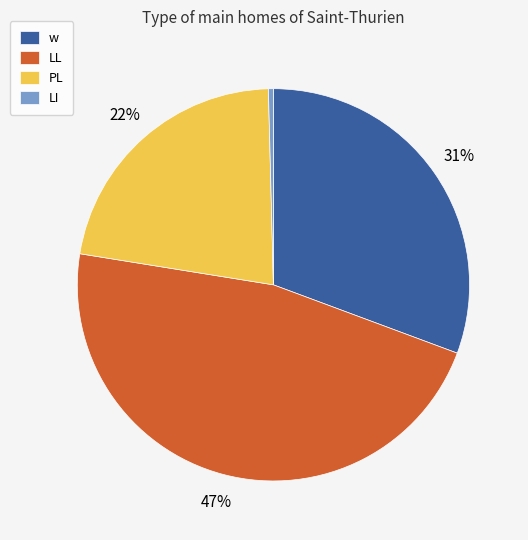

Approximately how many times larger is the value at LL compared to w?

1.5